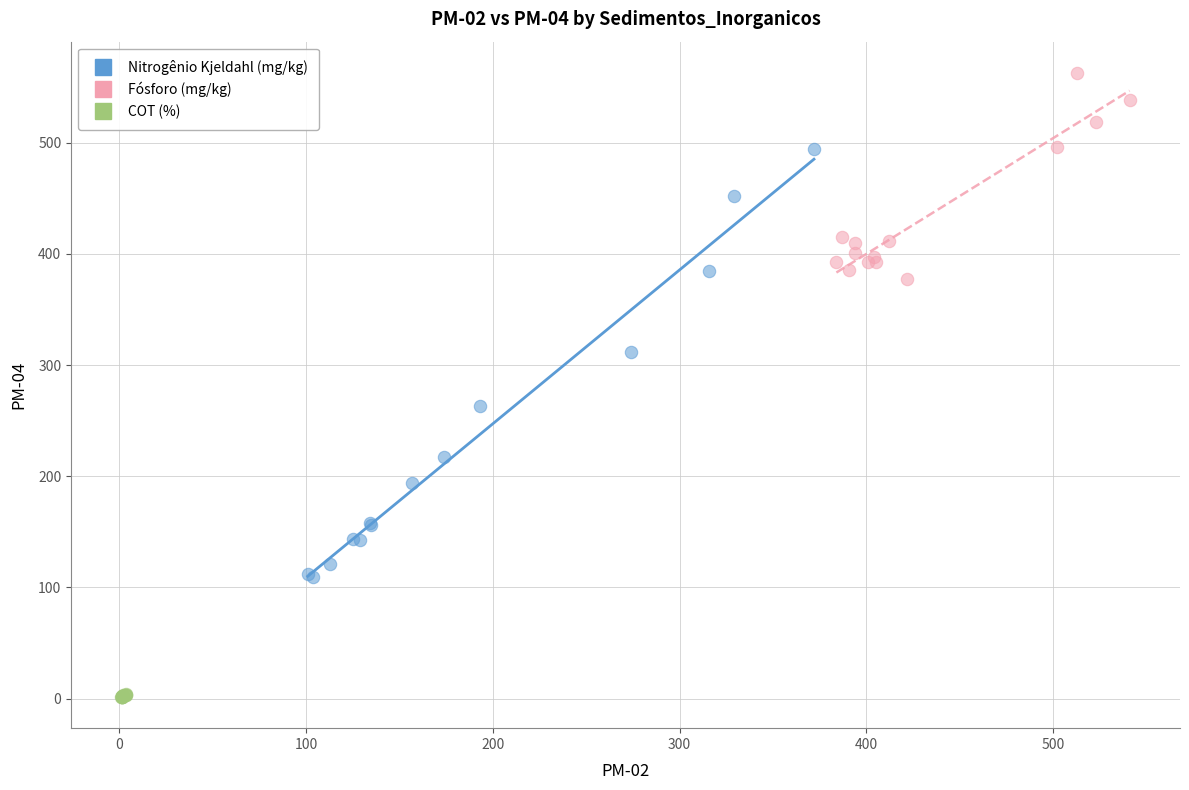

Which series has the largest Y range (max minus min)?

Nitrogênio Kjeldahl (mg/kg)